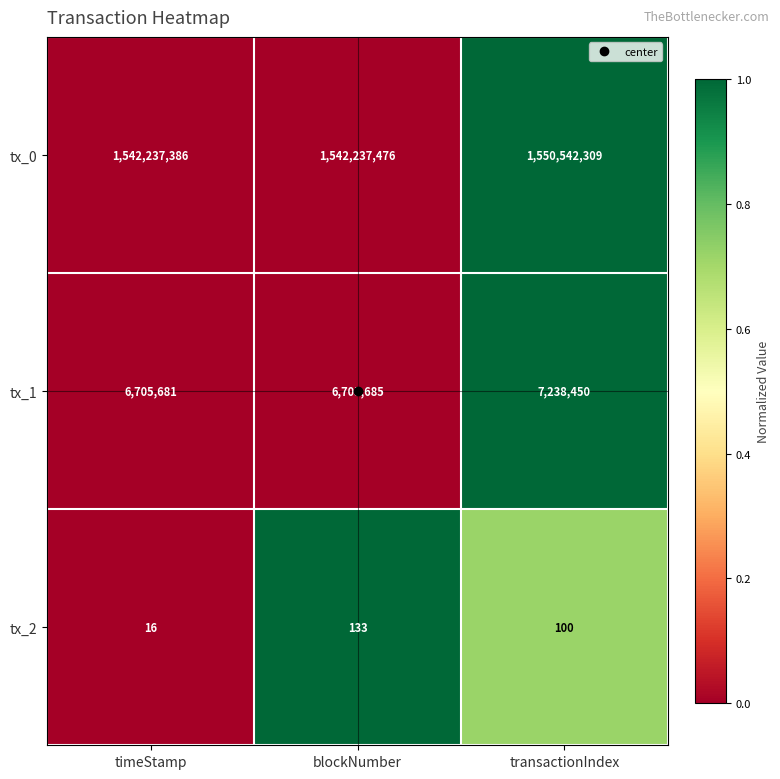

What is the difference between the maximum and minimum values in the tx_0 series?

8304923